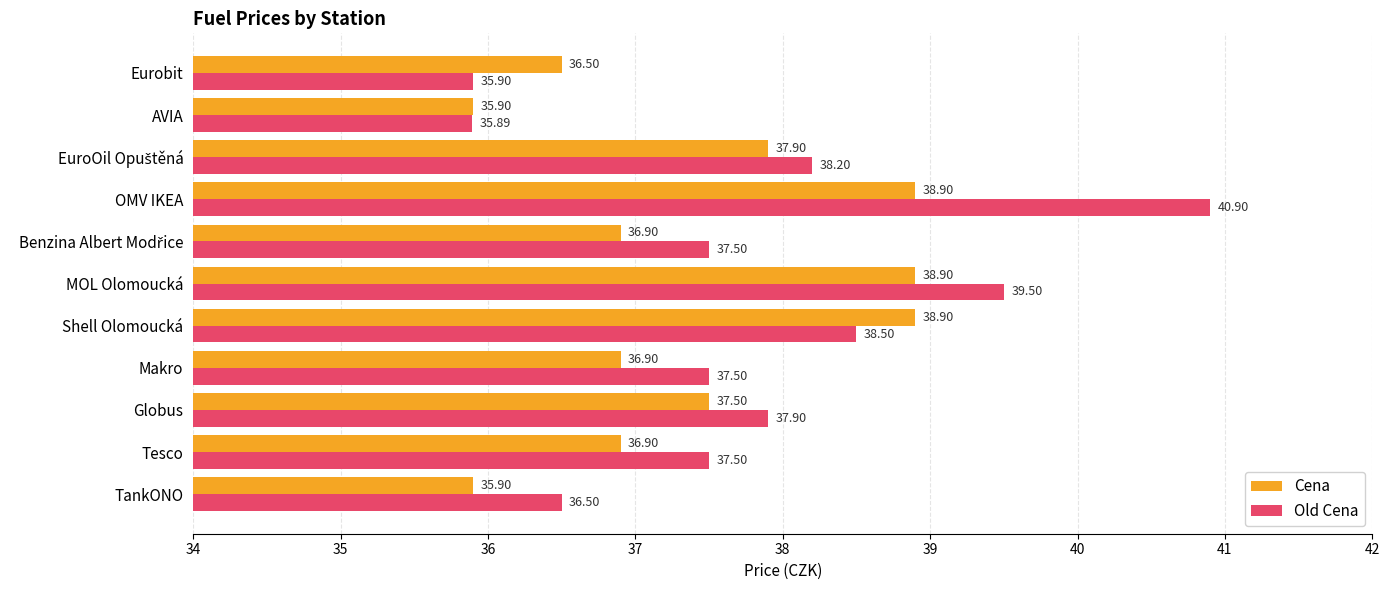

What is the difference between the maximum and minimum values in the Cena series?

3.0